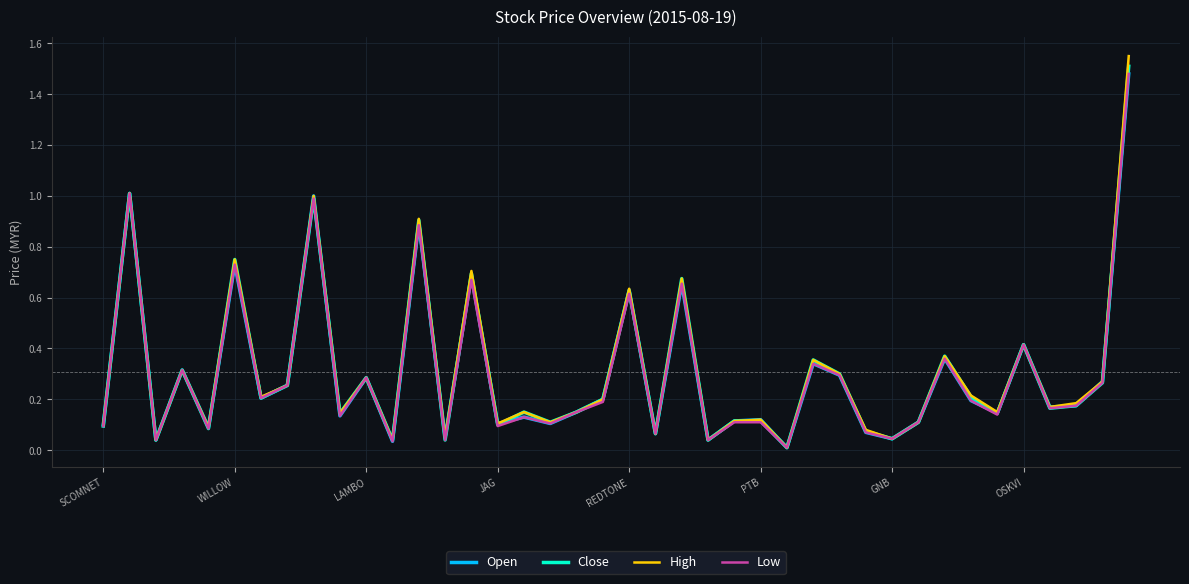

At which category is the sum across all series the highest?

39